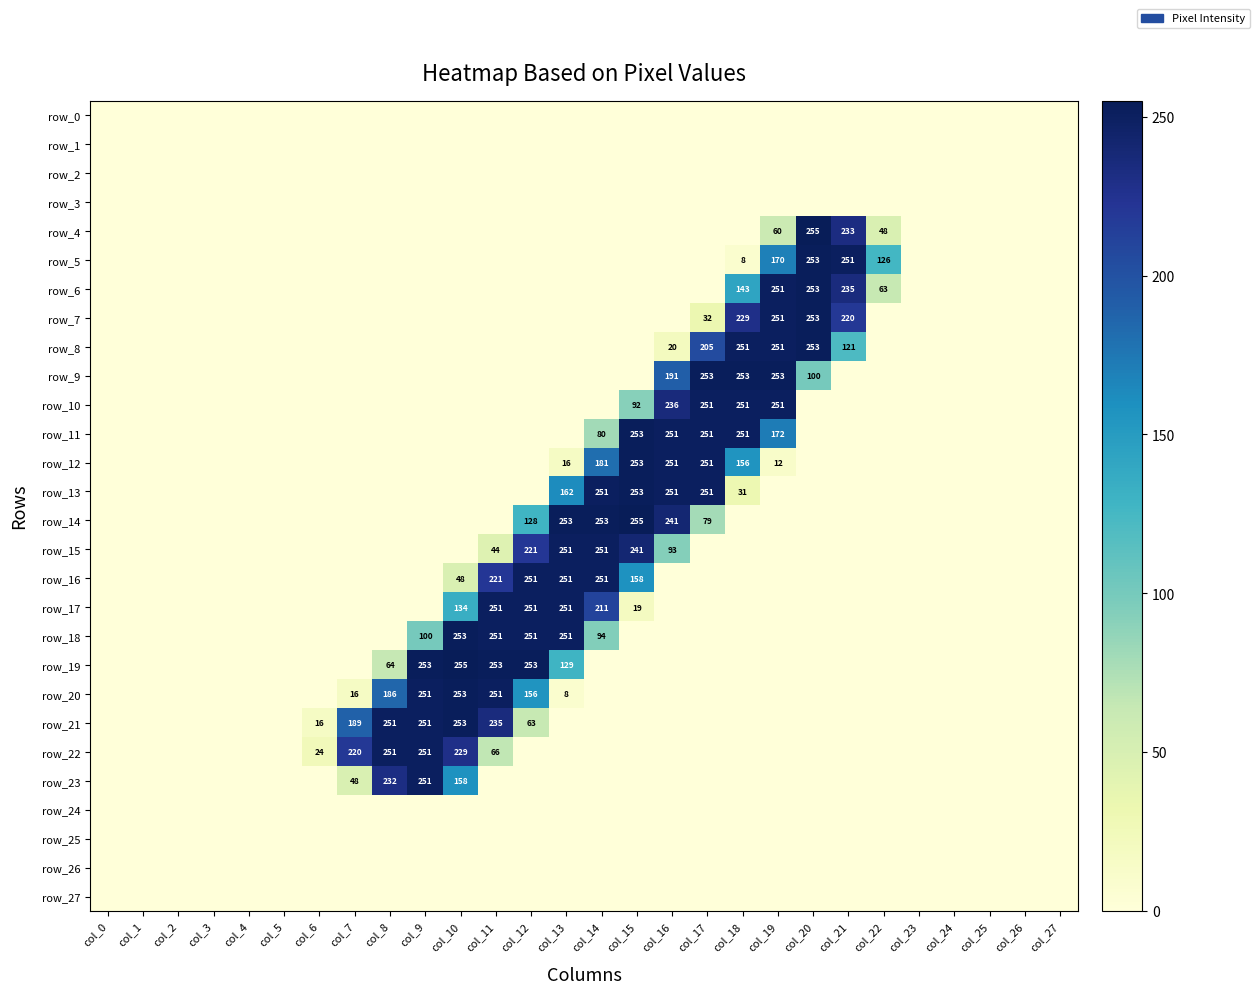

At how many categories does at least one series exceed 71?

16